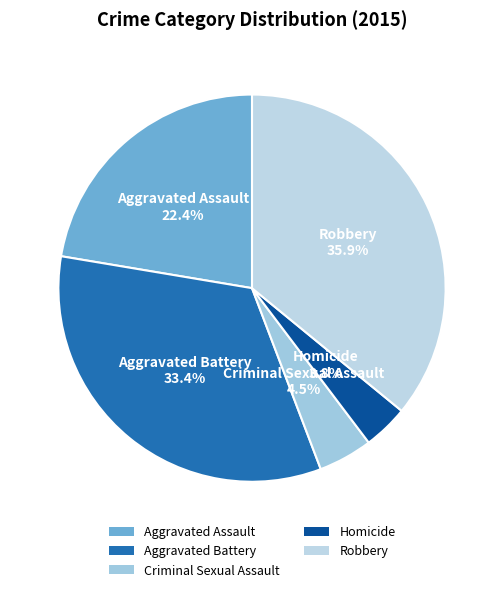

How many slices are in this pie chart?

5